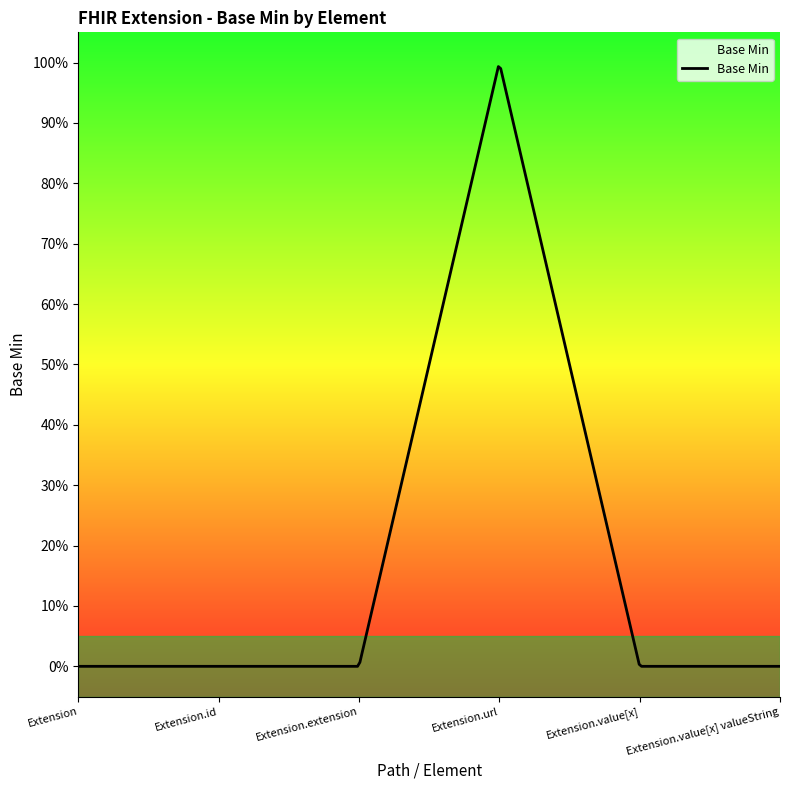

What is the label of the 5th point from the left?

Extension.value[x]